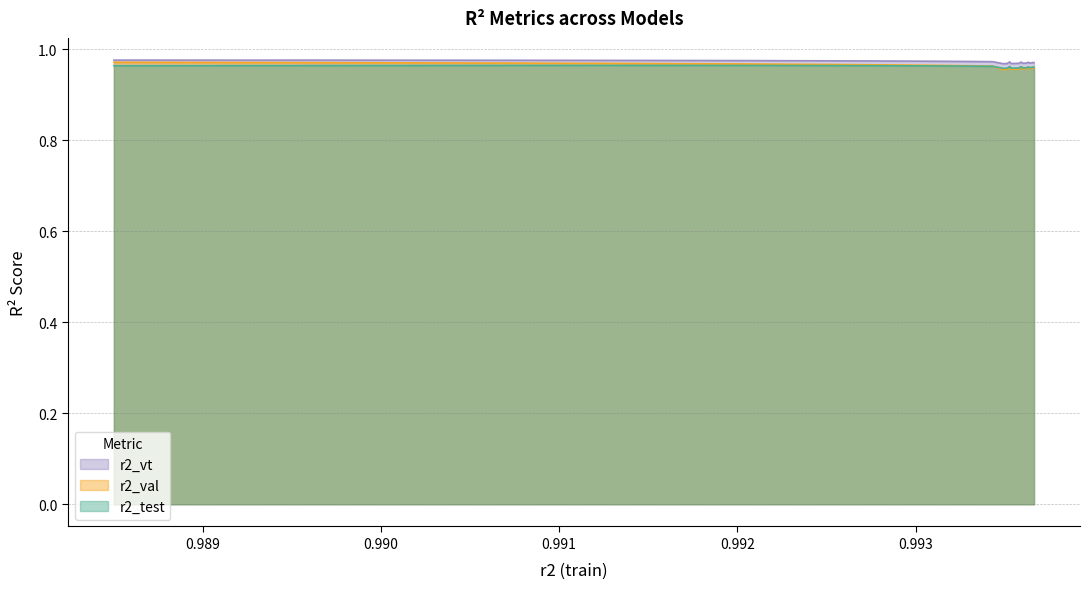

Which series has the largest range (max minus min)?

r2_val